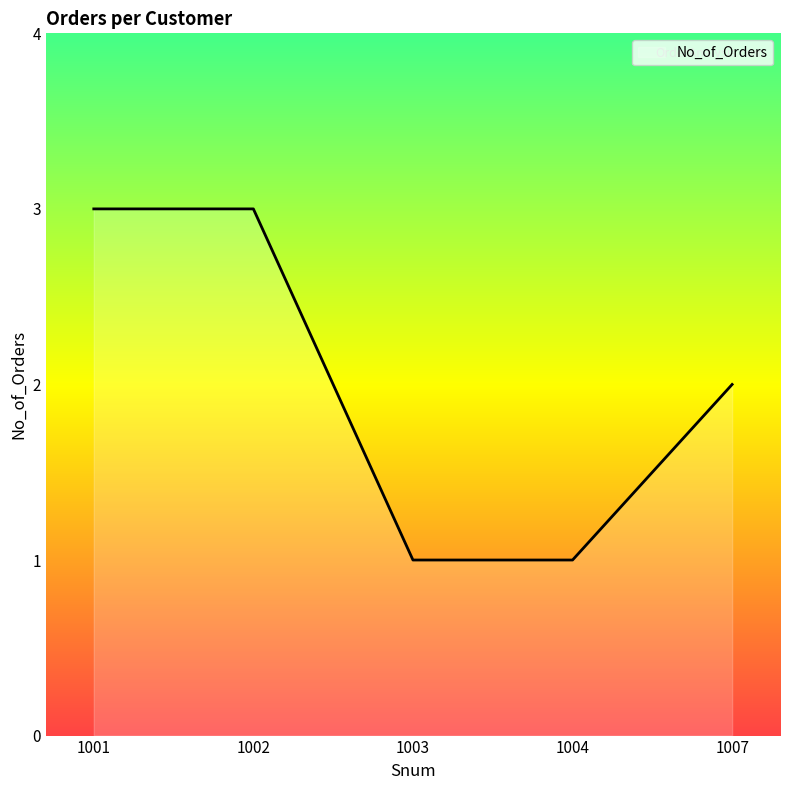

Is it true that the value at 1007 is 1?

False